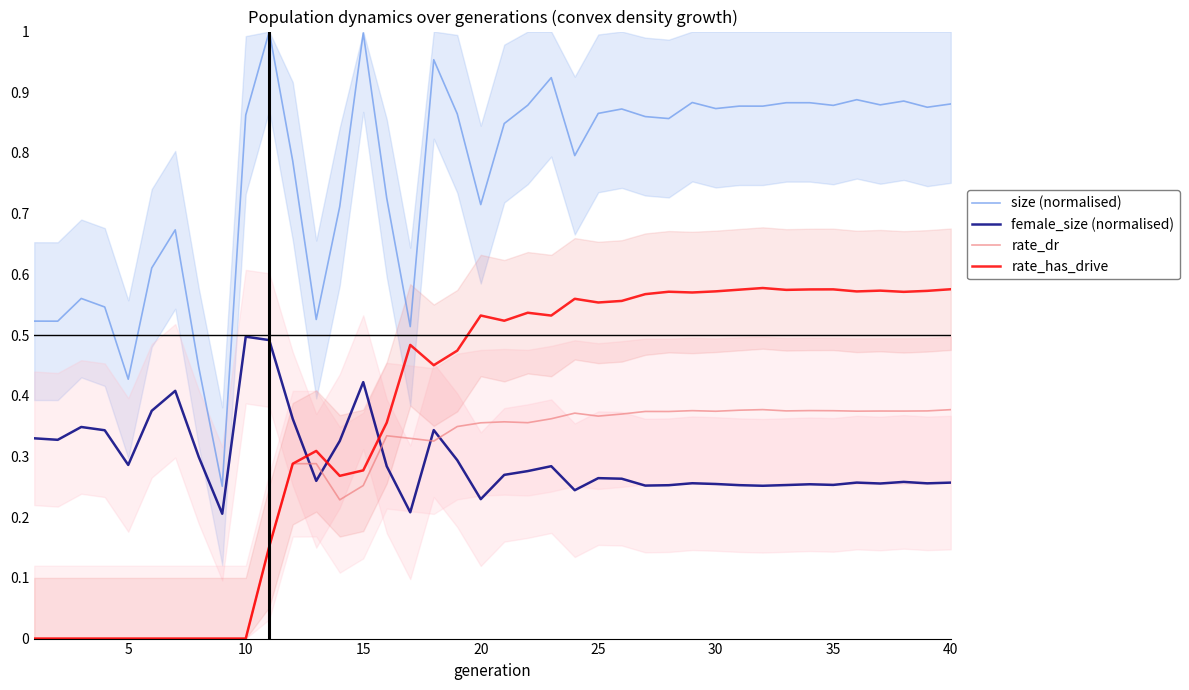

Count the number of categories in the chart.

40